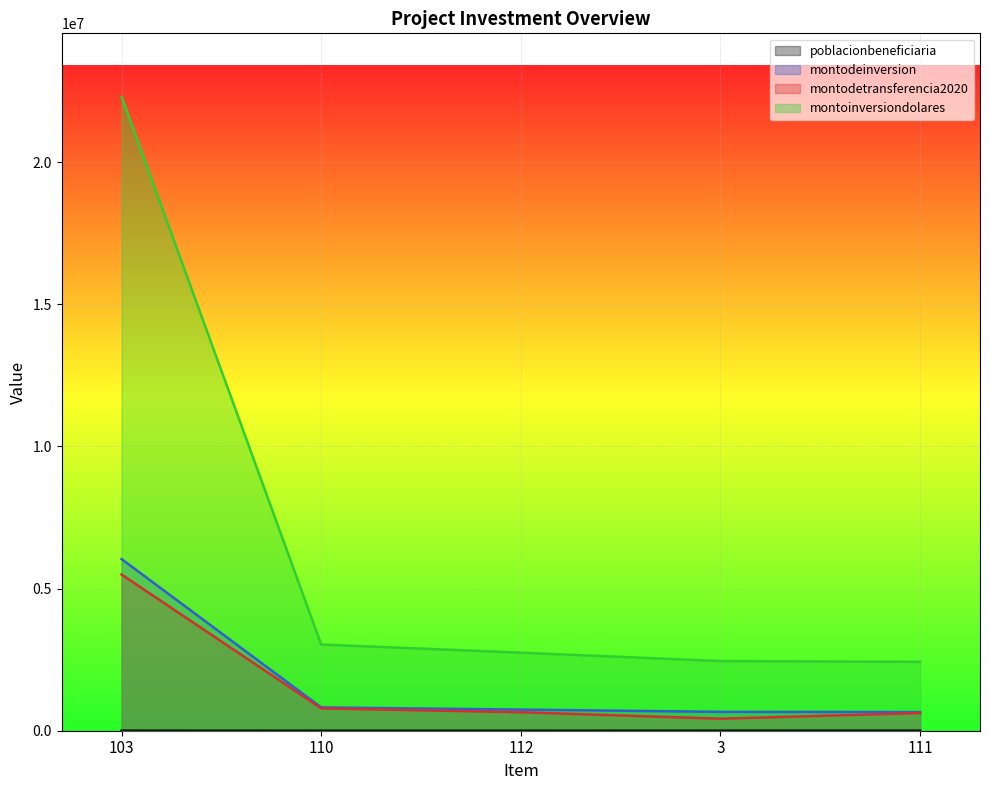

What is the label of the 4th point from the right?

110